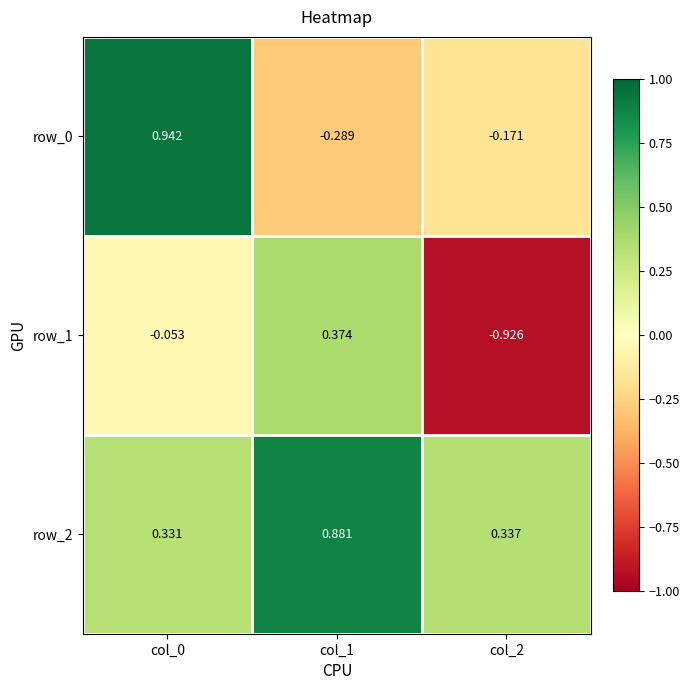

What is the difference between the maximum and minimum values in the row_0 series?

1.2